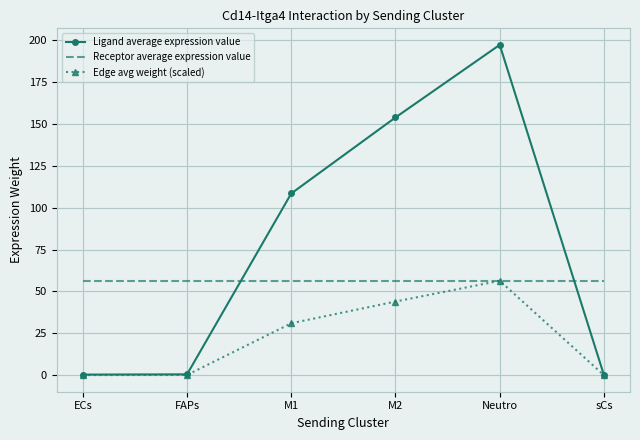

What is the sum of the Edge avg weight (scaled) values at sCs and FAPs?

0.2